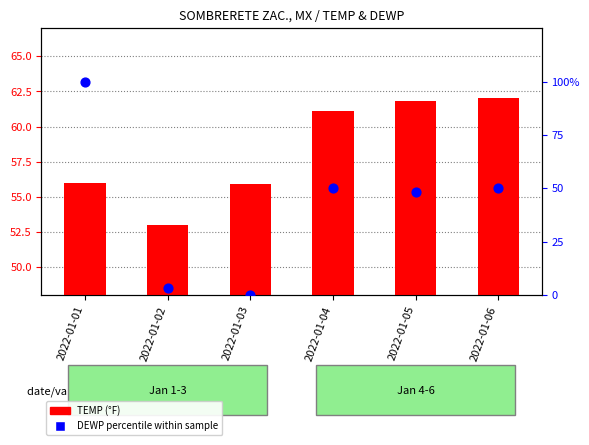

Which series reaches the minimum Y coordinate?

percentile rank within the sample